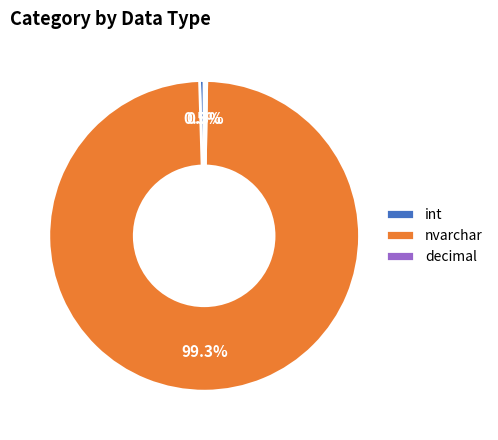

How much of the chart is everything except int?

99.5%